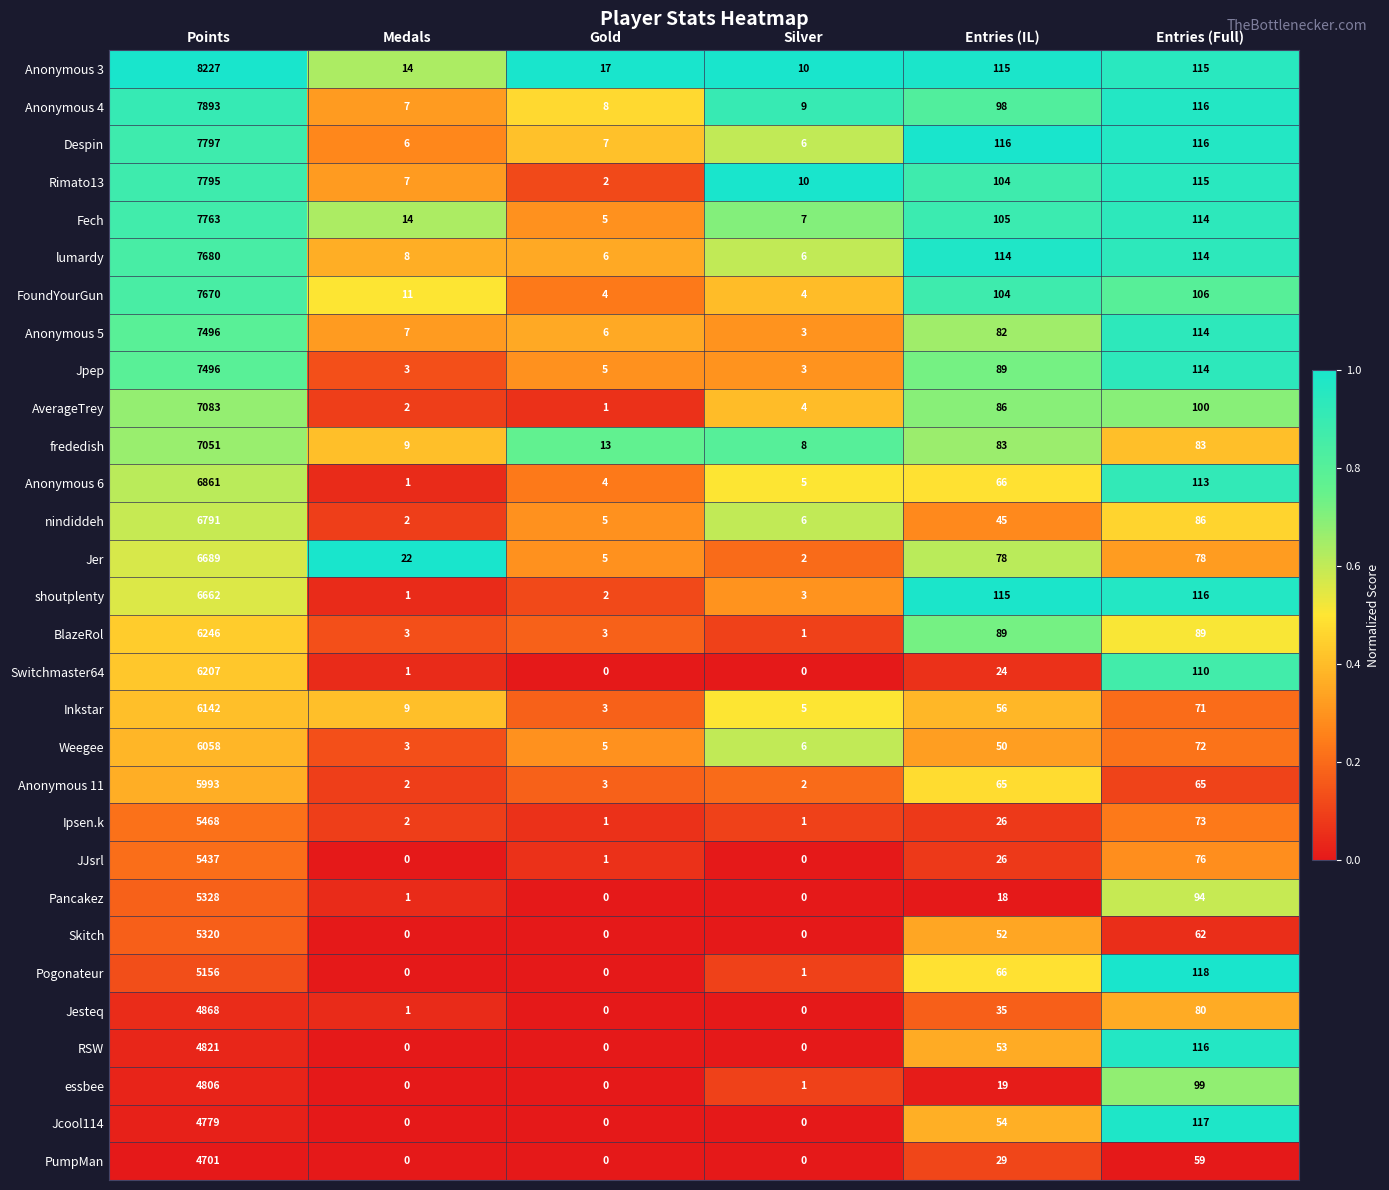

True or false: Ipsen.k has a value of 43 at Entries (IL).

False